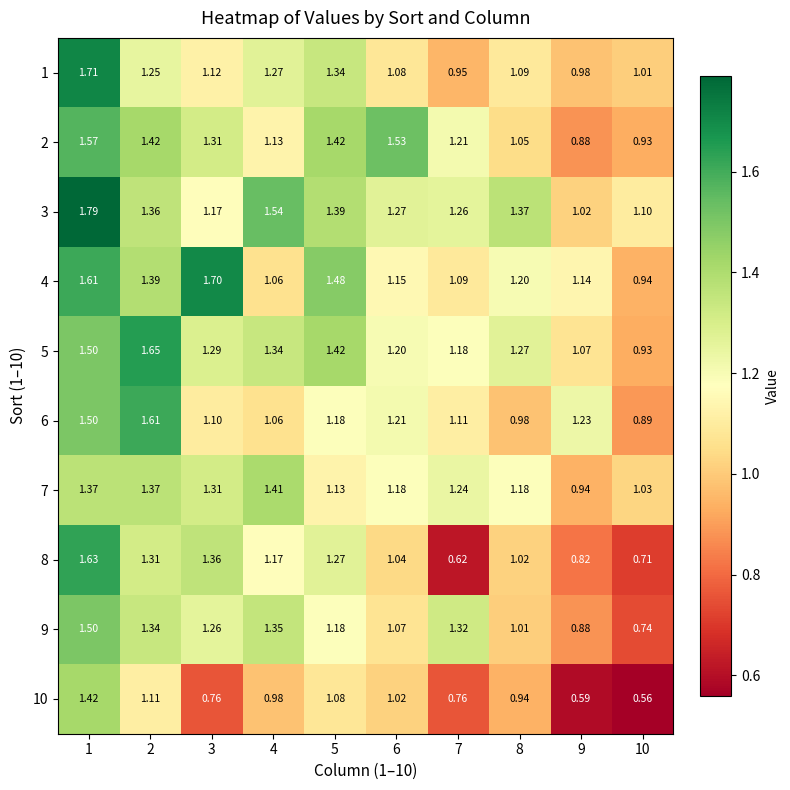

At 5, list the series in order from smallest to largest.

10, 7, 6, 9, 8, 1, 3, 2, 5, 4